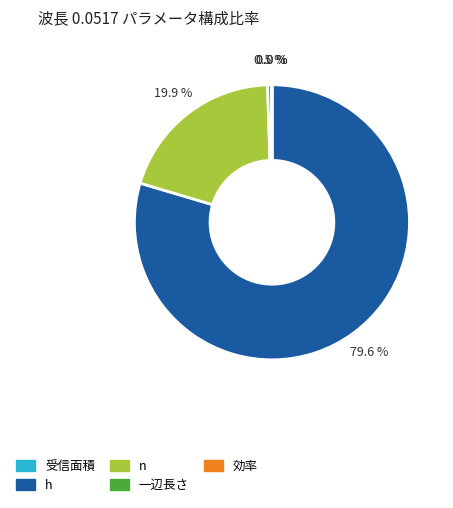

What percentage is NOT represented by 一辺長さ?

99.5%